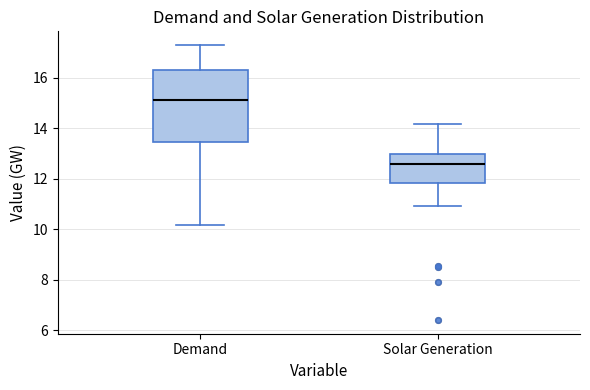

Which box's median line is the highest?

Demand